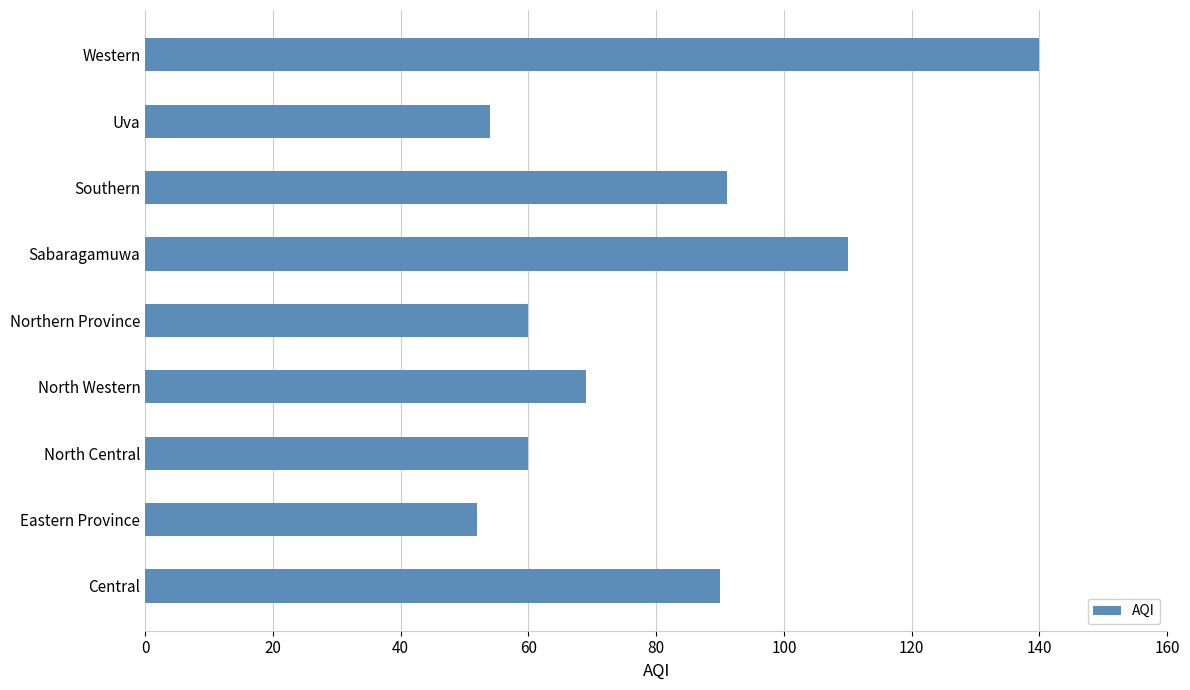

Reading bottom to top, what are all the values shown in this chart?

Central=90	Eastern Province=52	North Central=60	North Western=69	Northern Province=60	Sabaragamuwa=110	Southern=91	Uva=54	Western=140